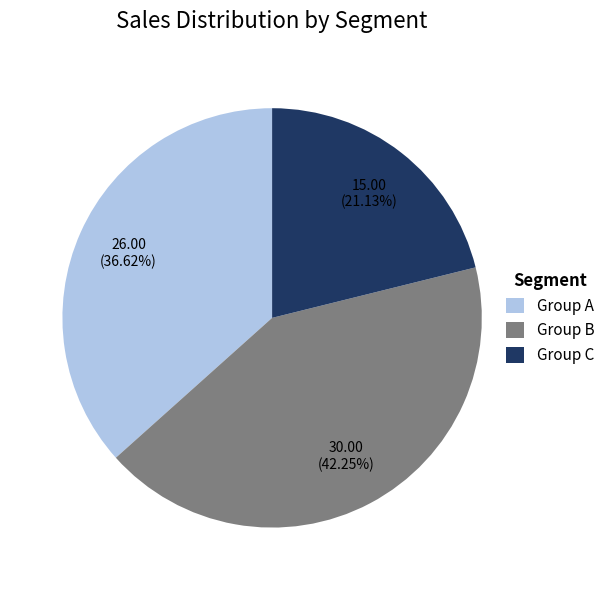

Rank the categories by value from highest to lowest.

Group B, Group A, Group C